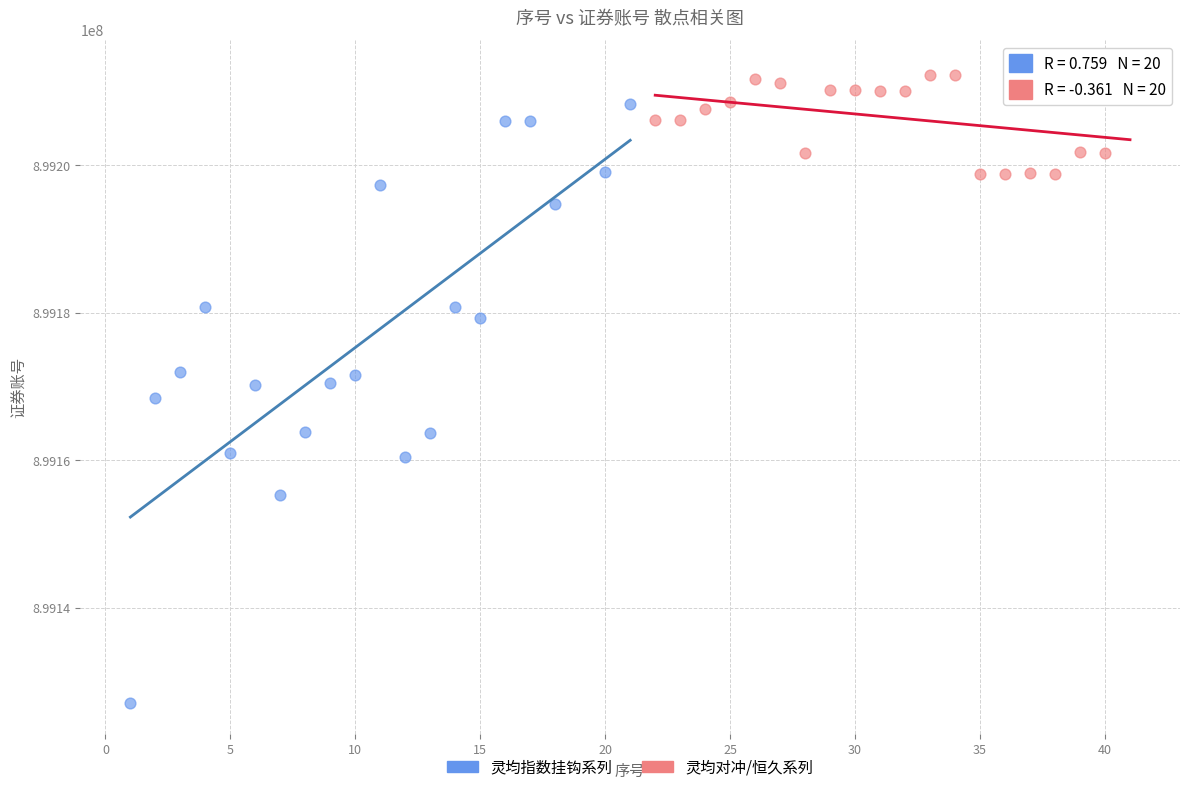

Which series reaches the minimum Y coordinate?

灵均指数挂钩系列